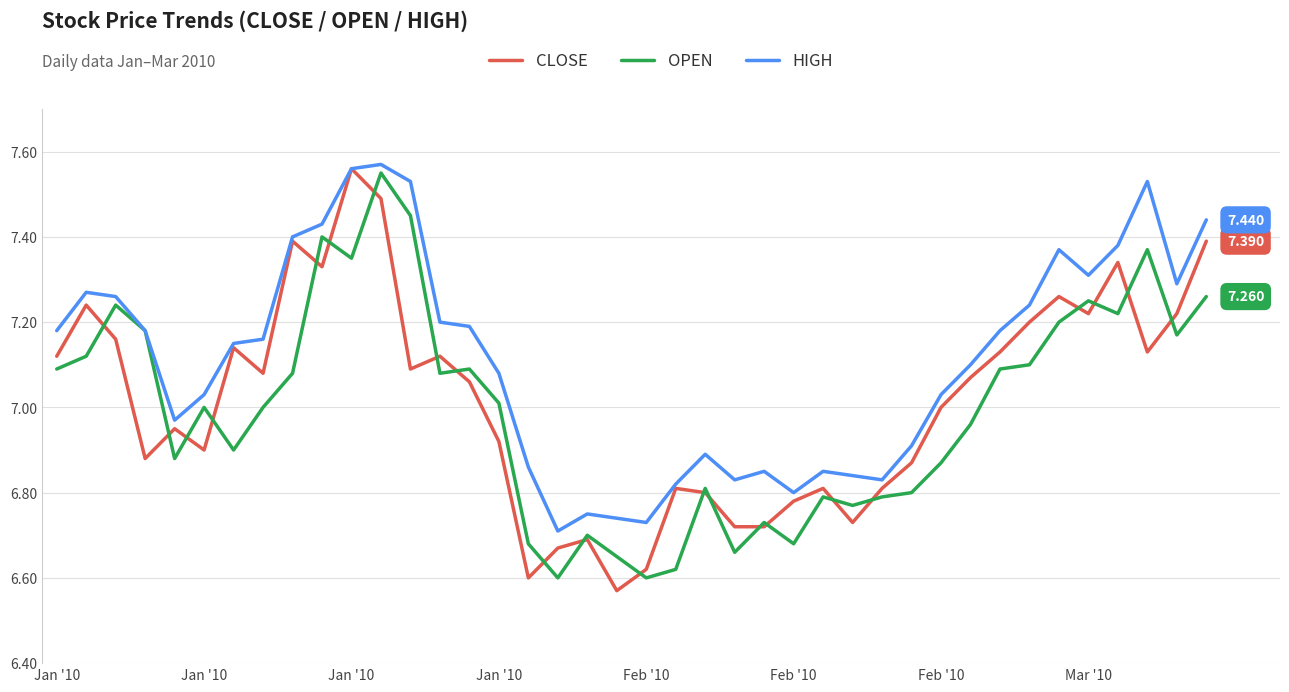

Which series has the largest total across all categories?

HIGH